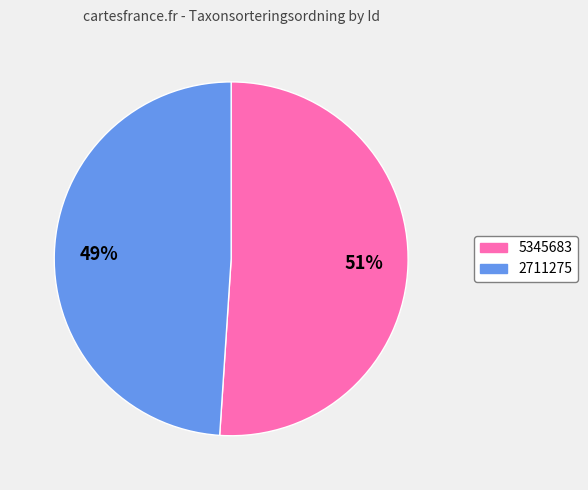

Which category has the biggest portion of the pie?

5345683